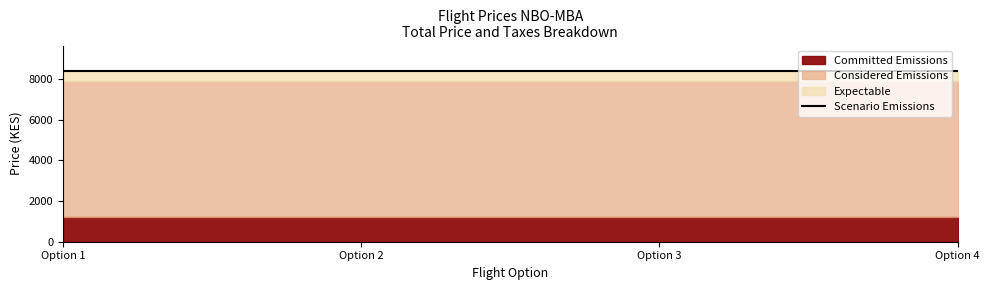

Does the chart display data point markers on the line(s)?

No